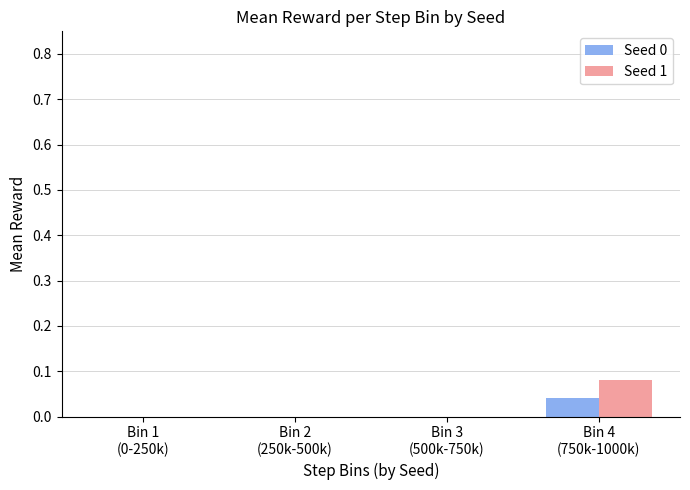

Are the bars horizontal?

No